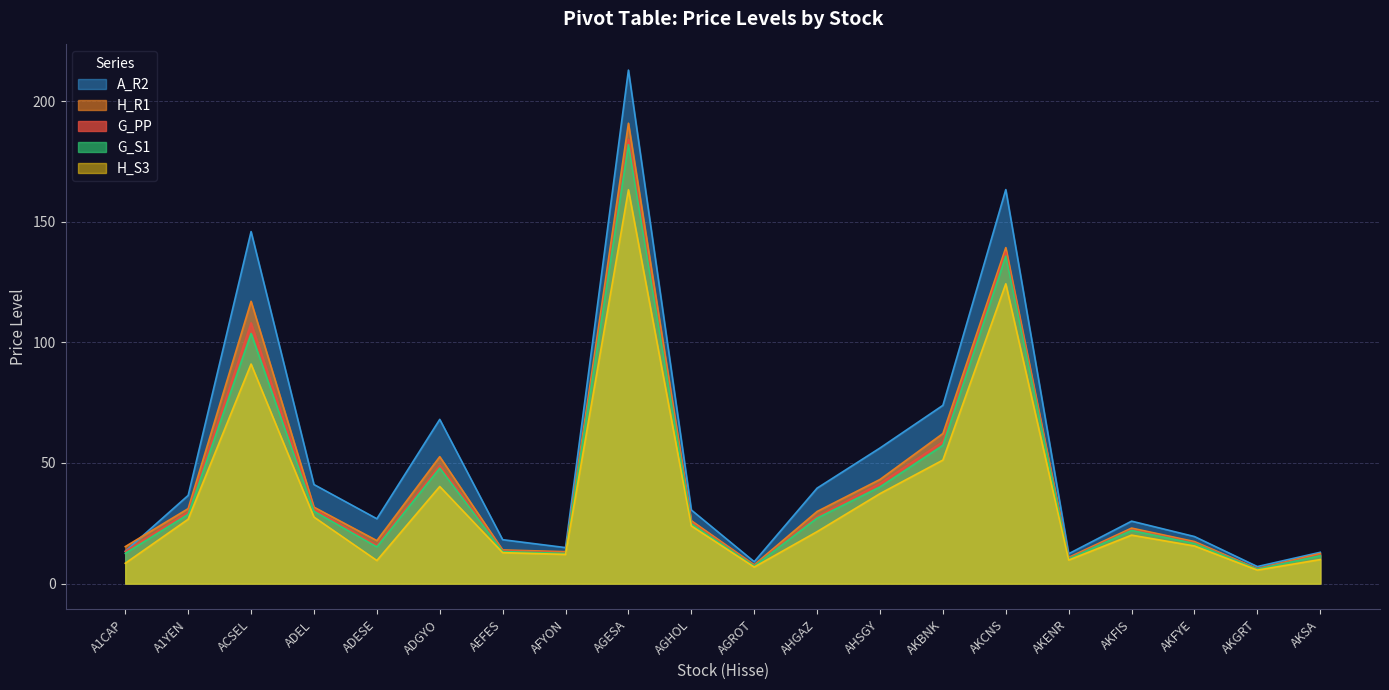

How many lines are shown in the chart?

5